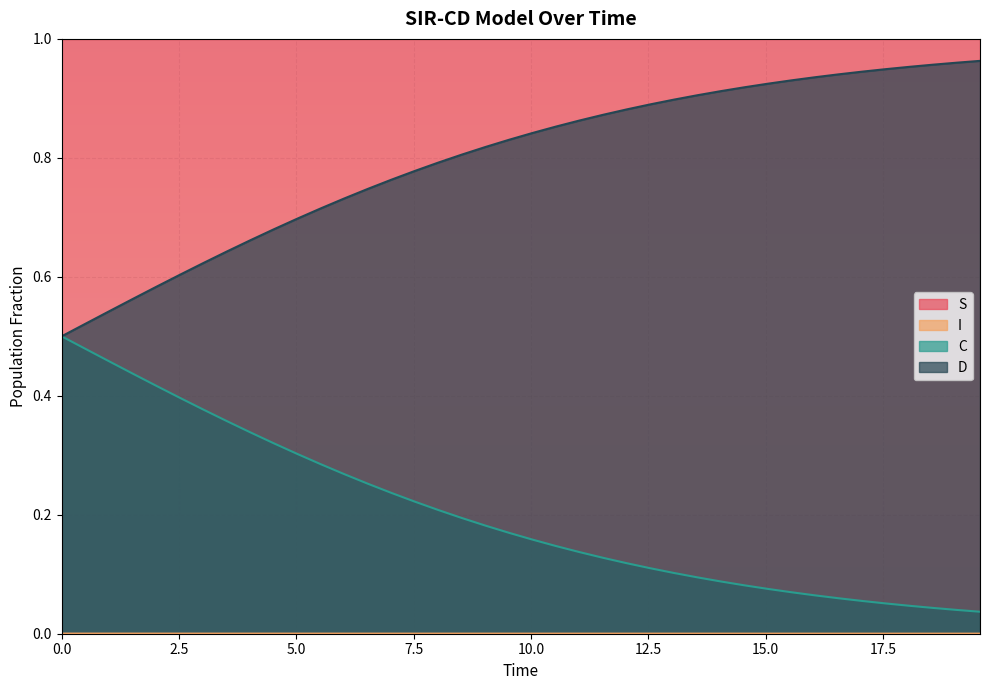

Reading left to right, transcribe all the data shown in this chart.

S: 1.0	1.0	1.0	1.0	1.0	1.0	1.0	1.0	1.0	1.0	1.0	1.0	1.0	1.0	1.0	1.0	1.0	1.0	1.0	1.0	1.0	1.0	1.0	1.0	1.0	1.0	1.0	1.0	1.0	1.0	1.0	1.0	1.0	1.0	1.0	1.0	1.0	1.0	1.0	1.0
I: 0.0	0.0	0.0	0.0	0.0	0.0	0.0	0.0	0.0	0.0	0.0	0.0	0.0	0.0	0.0	0.0	0.0	0.0	0.0	0.0	0.0	0.0	0.0	0.0	0.0	0.0	0.0	0.0	0.0	0.0	0.0	0.0	0.0	0.0	0.0	0.0	0.0	0.0	0.0	0.0
C: 0.5	0.5	0.5	0.4	0.4	0.4	0.4	0.4	0.3	0.3	0.3	0.3	0.3	0.3	0.2	0.2	0.2	0.2	0.2	0.2	0.2	0.1	0.1	0.1	0.1	0.1	0.1	0.1	0.1	0.1	0.1	0.1	0.1	0.1	0.1	0.1	0.0	0.0	0.0	0.0
D: 0.5	0.5	0.5	0.6	0.6	0.6	0.6	0.6	0.7	0.7	0.7	0.7	0.7	0.7	0.8	0.8	0.8	0.8	0.8	0.8	0.8	0.9	0.9	0.9	0.9	0.9	0.9	0.9	0.9	0.9	0.9	0.9	0.9	0.9	0.9	0.9	1.0	1.0	1.0	1.0